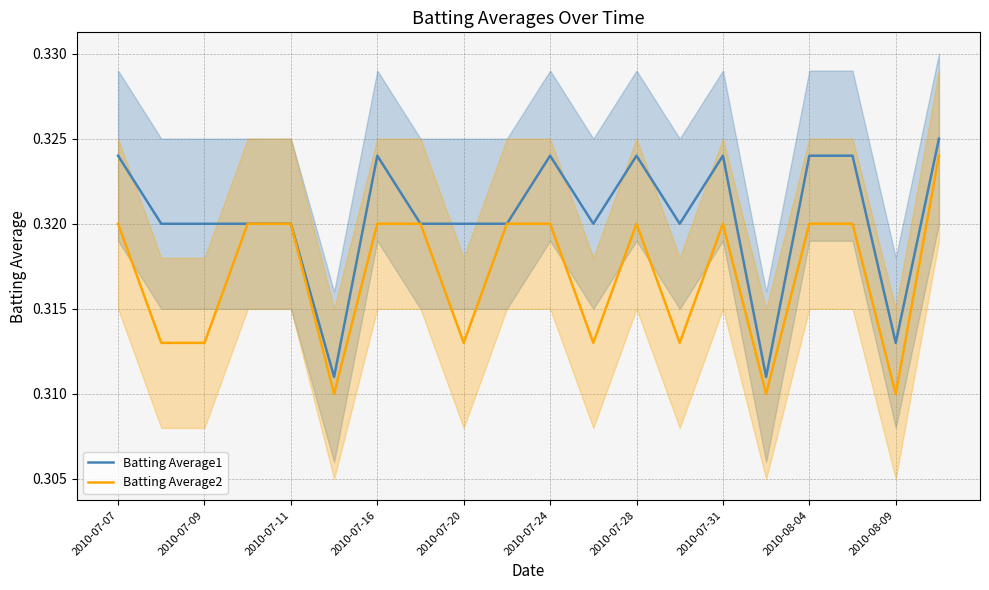

Count the number of categories in the chart.

20